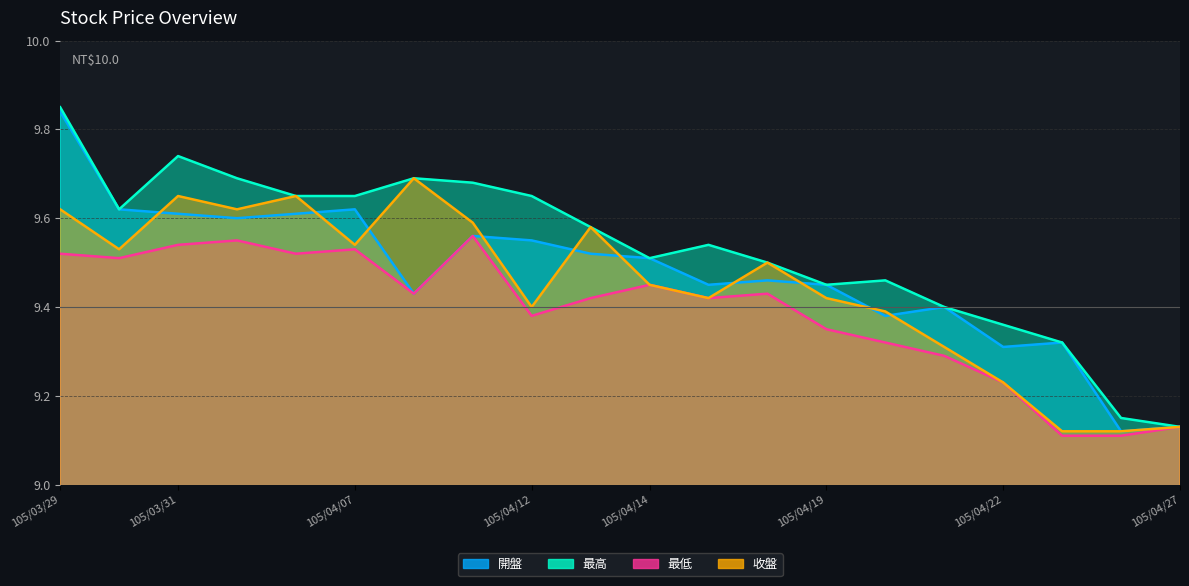

True or false: 最低 has a value of 9.1 at 105/04/27.

True